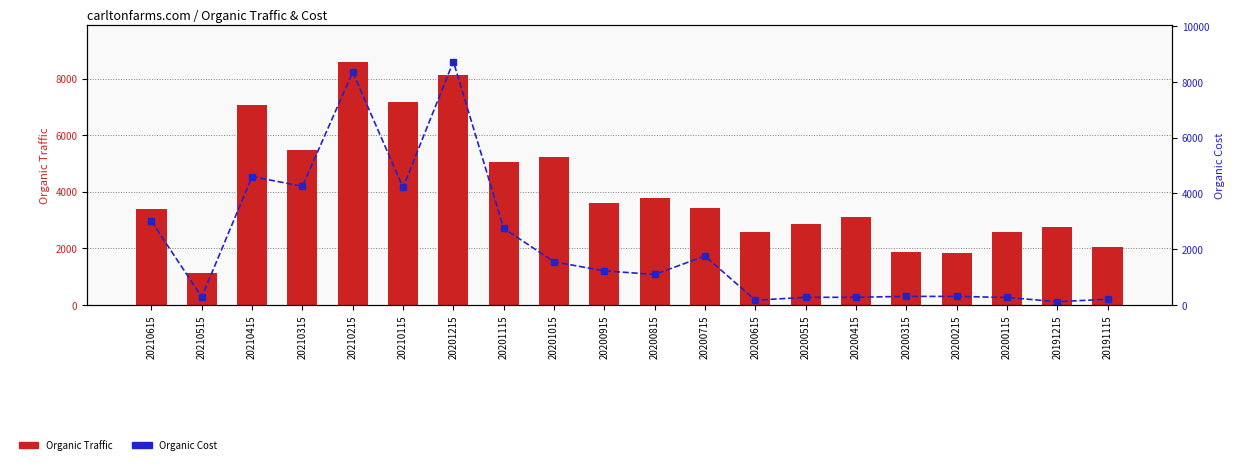

What is the difference between the second highest and second lowest values in the Organic Cost series?

8180